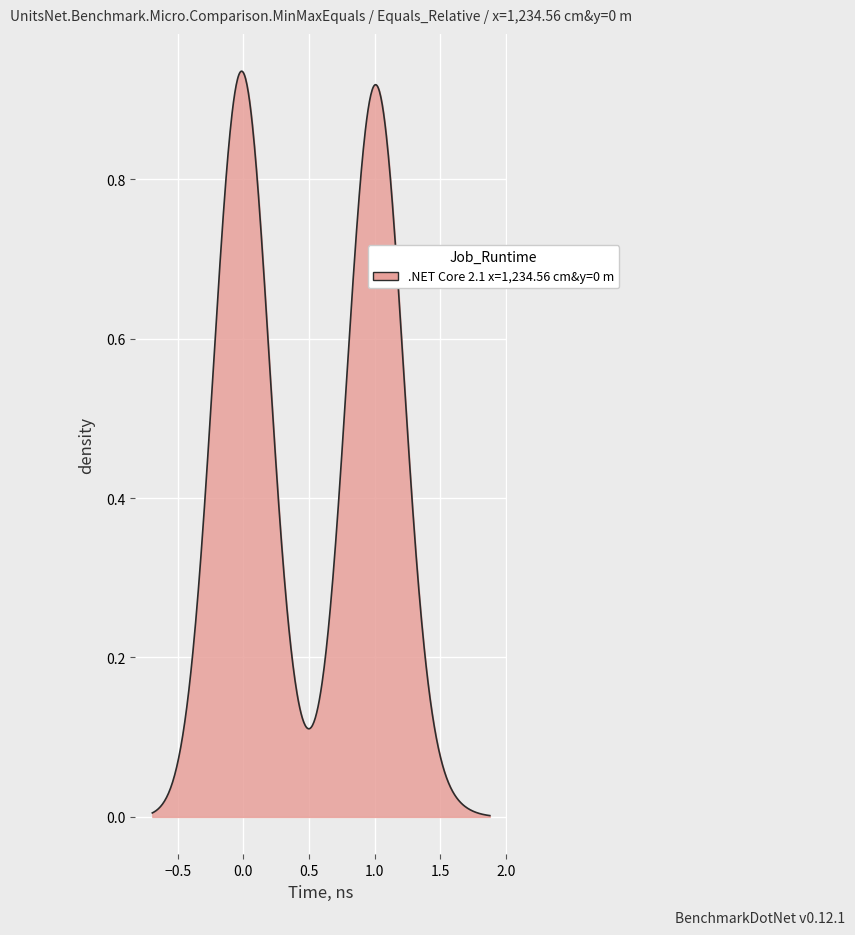

True or false: the data has more than 0 interior local peaks.

True